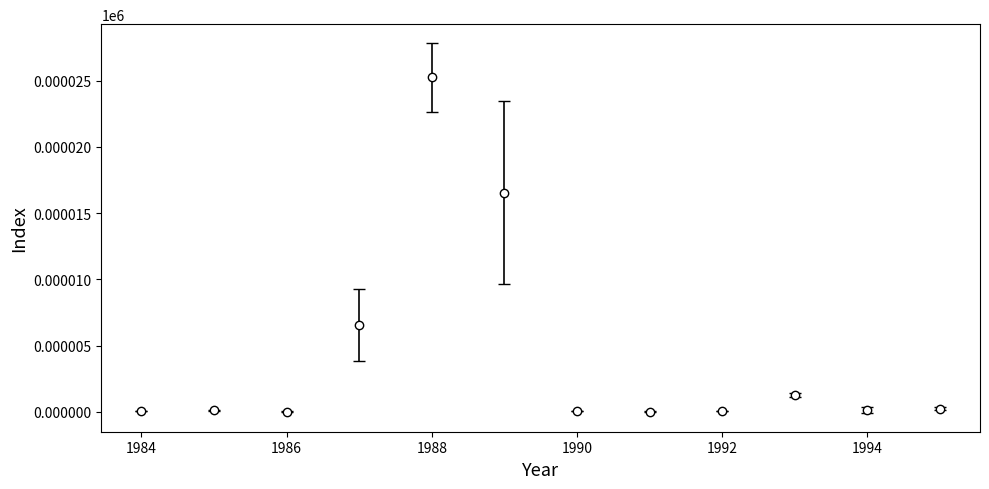

What is the sum of all values?

50.3